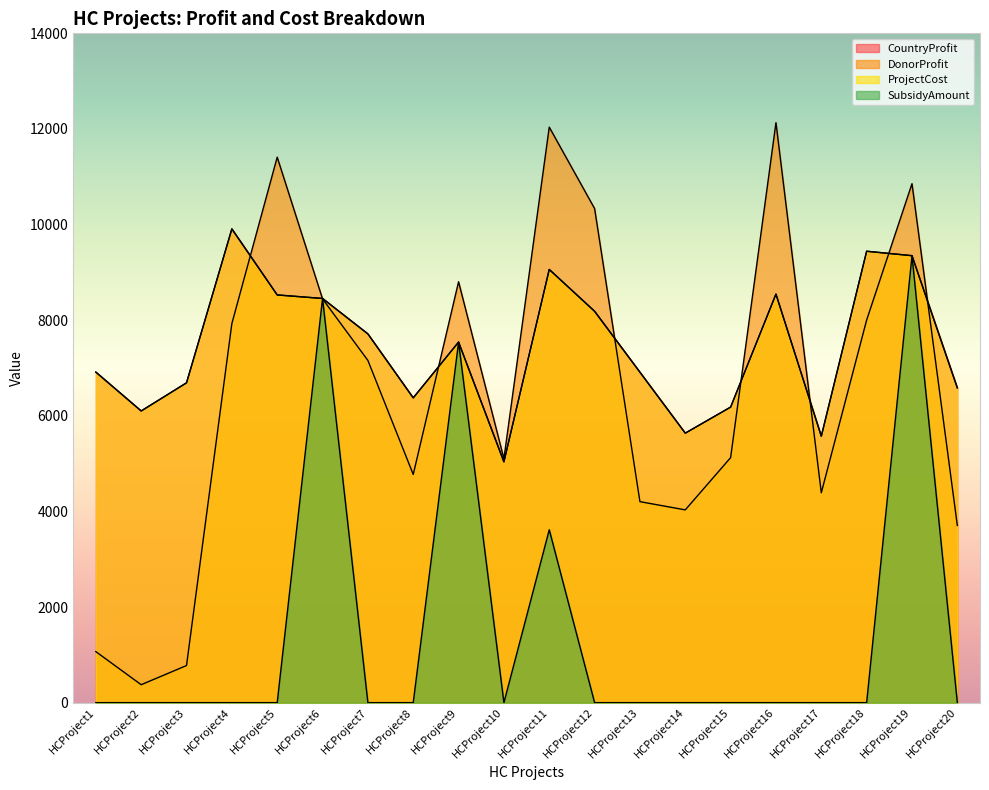

True or false: ProjectCost has a value of 9874 at HCProject17.

False